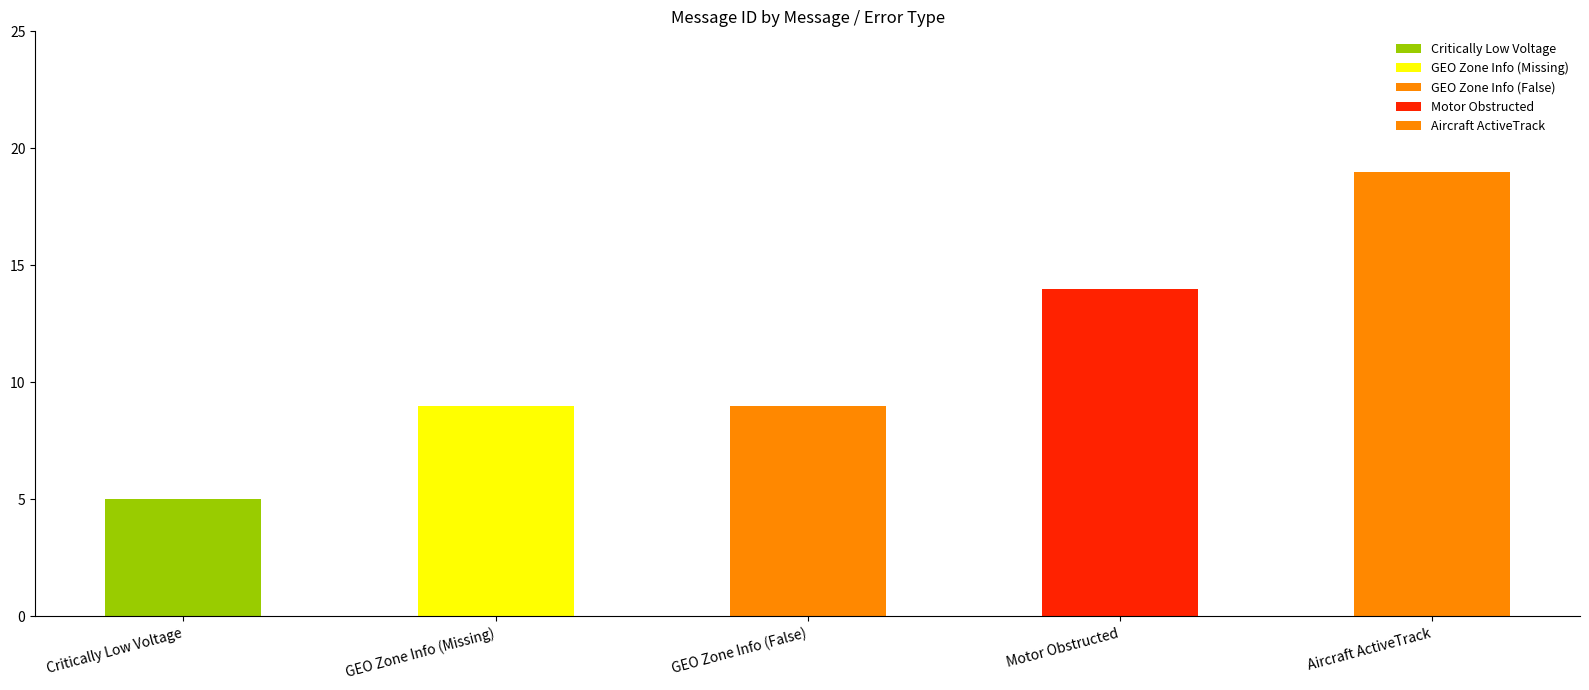

Does the chart contain any negative values?

No